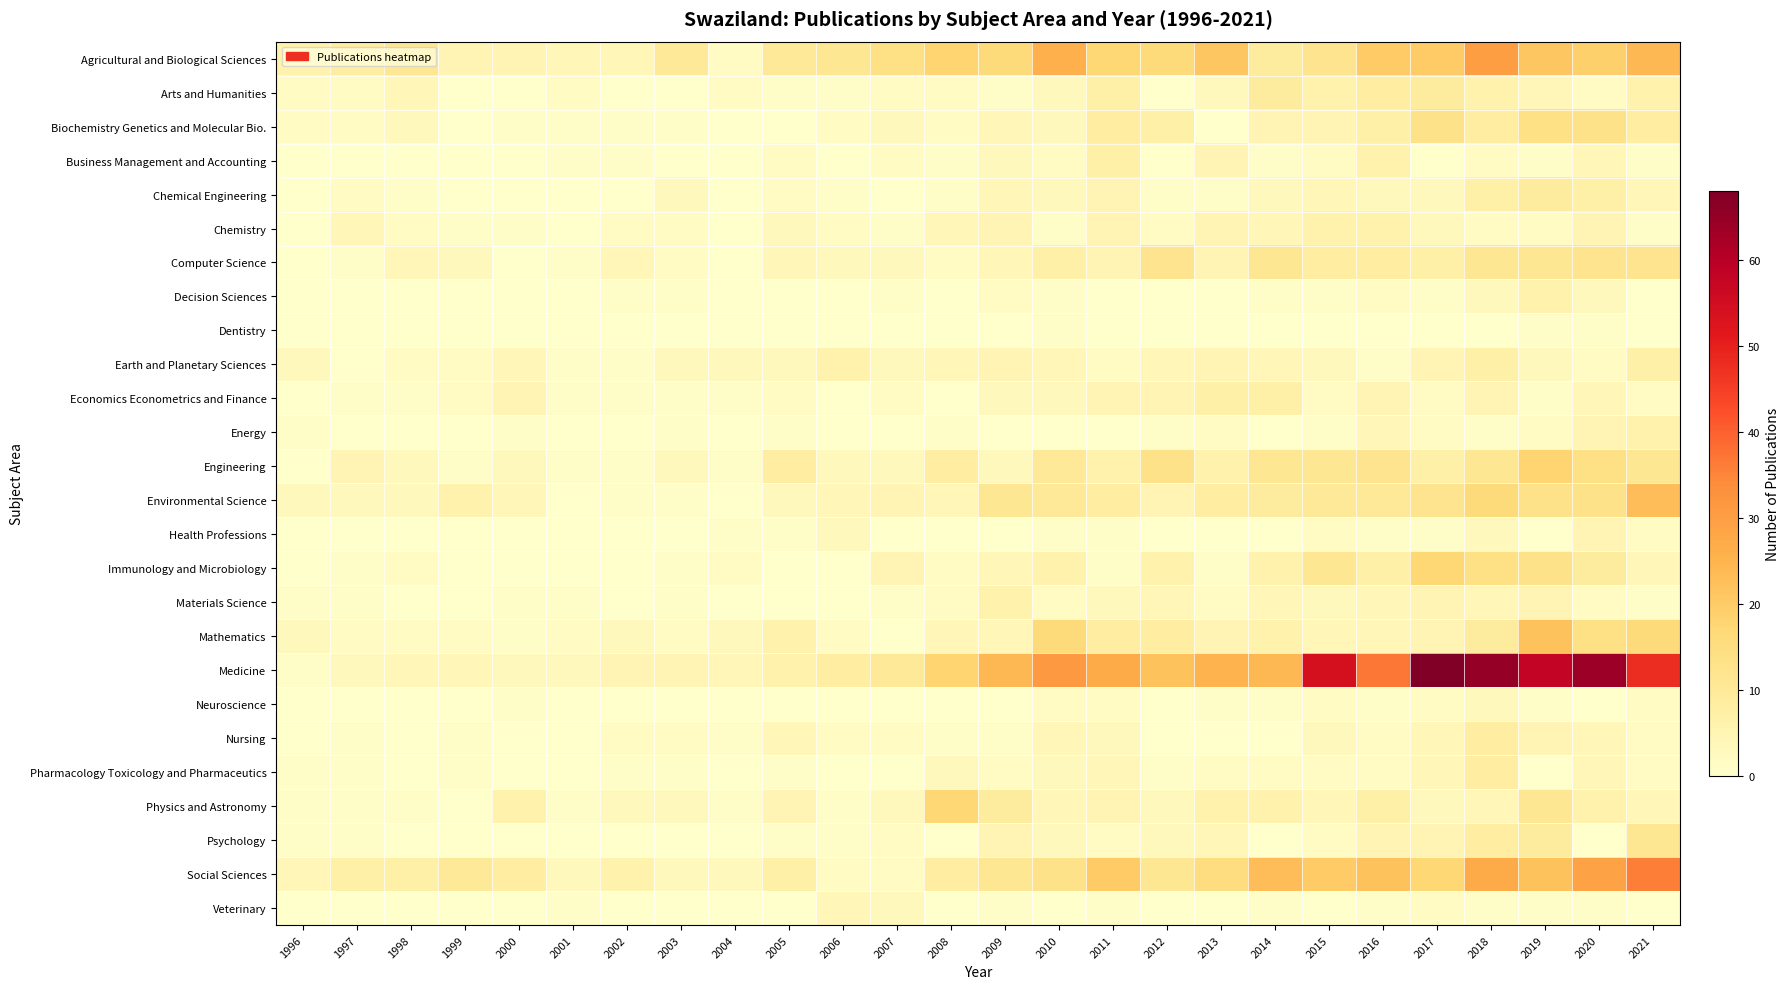

Rank the series by their maximum value, from lowest to highest.

Dentistry, Neuroscience, Veterinary, Health Professions, Chemistry, Decision Sciences, Energy, Materials Science, Business Management and Accounting, Earth and Planetary Sciences, Economics Econometrics and Finance, Nursing, Pharmacology Toxicology and Pharmaceutics, Arts and Humanities, Chemical Engineering, Psychology, Computer Science, Biochemistry Genetics and Molecular Bio., Immunology and Microbiology, Physics and Astronomy, Engineering, Mathematics, Environmental Science, Agricultural and Biological Sciences, Social Sciences, Medicine